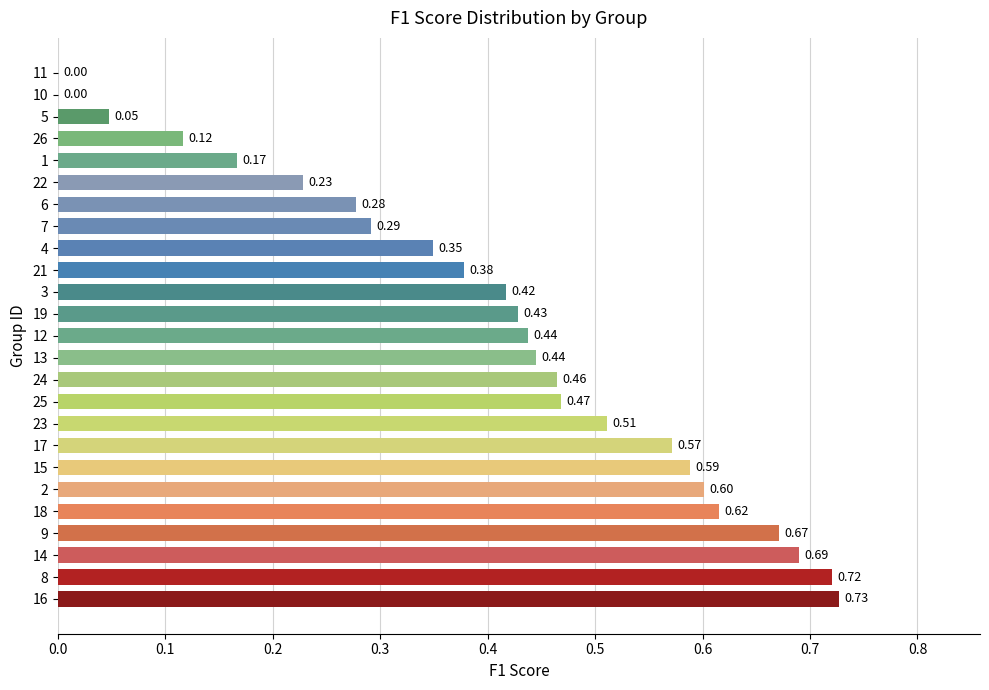

What is the sum of the values at 25 and 24?

0.9